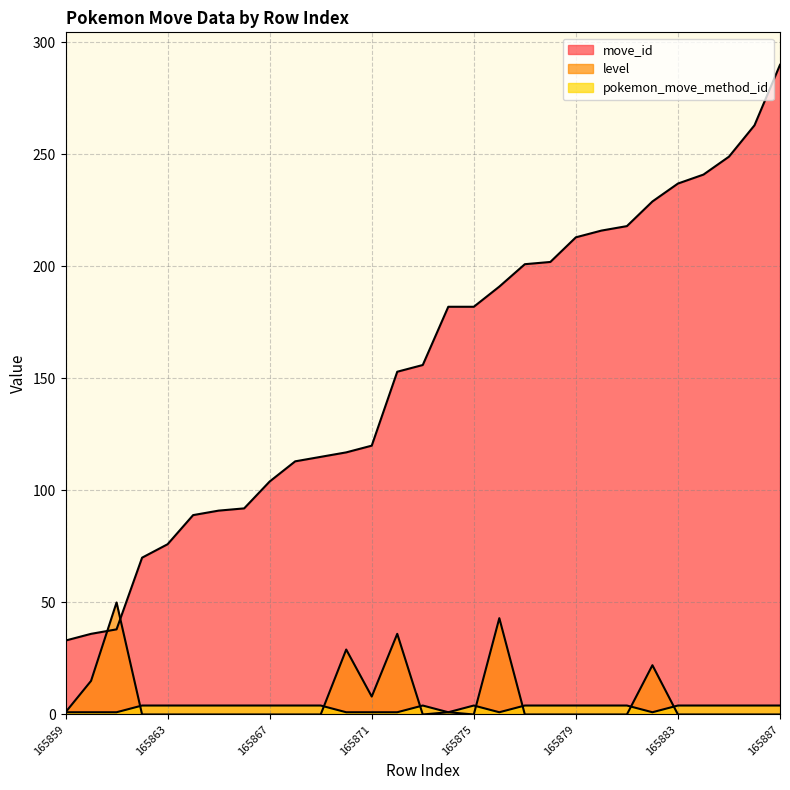

Which category has the highest value in the move_id series?

165887